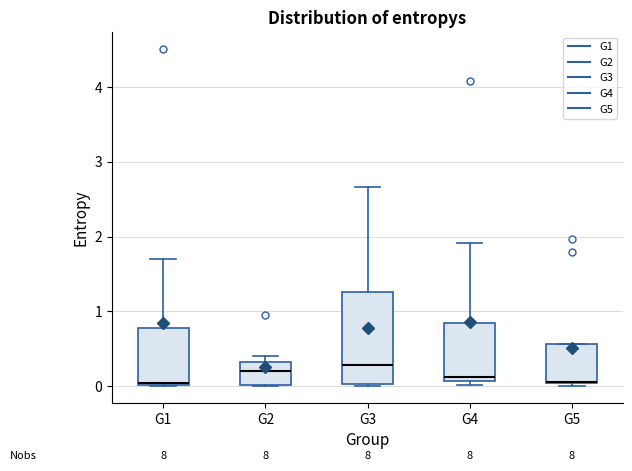

Where is the lower edge of the box for G4 on the y-axis? The values are not printed on the chart, so give them approximately, as read against the axis.

0.1